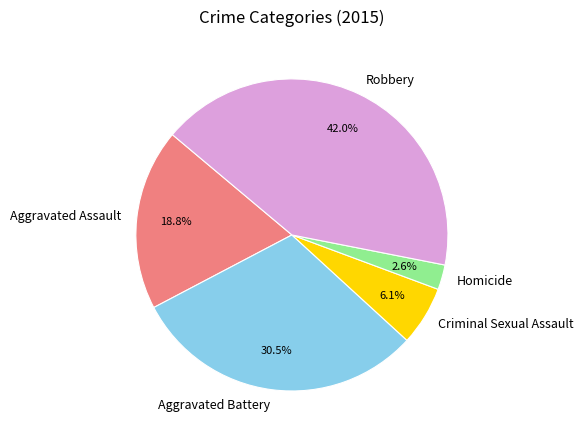

How many segments does this pie chart have?

5